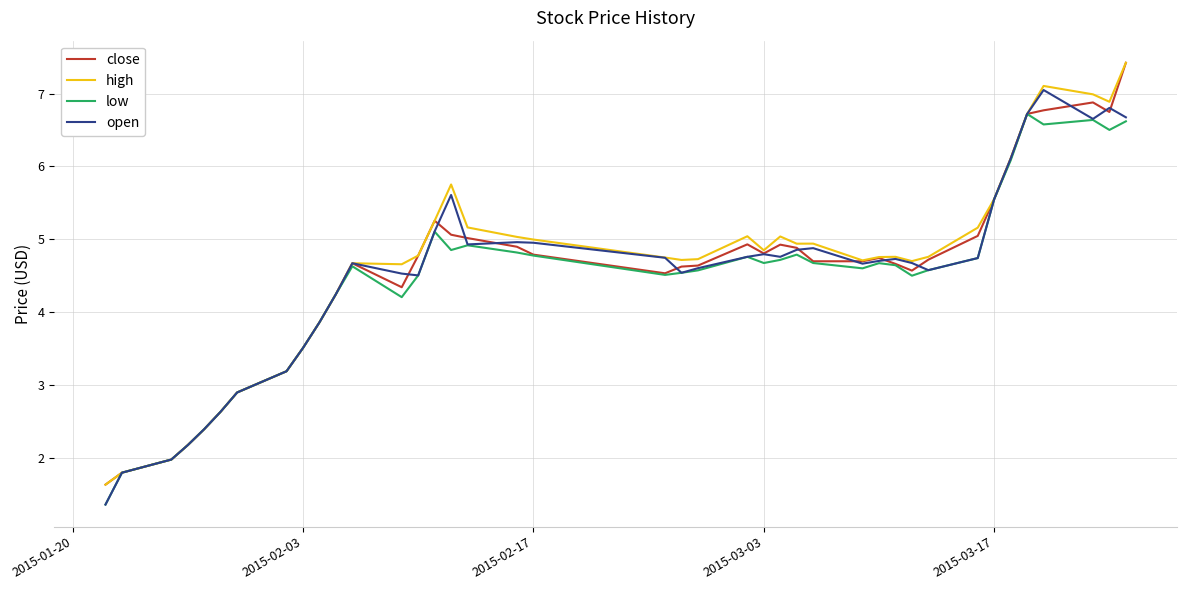

What is the maximum value for open?

7.0